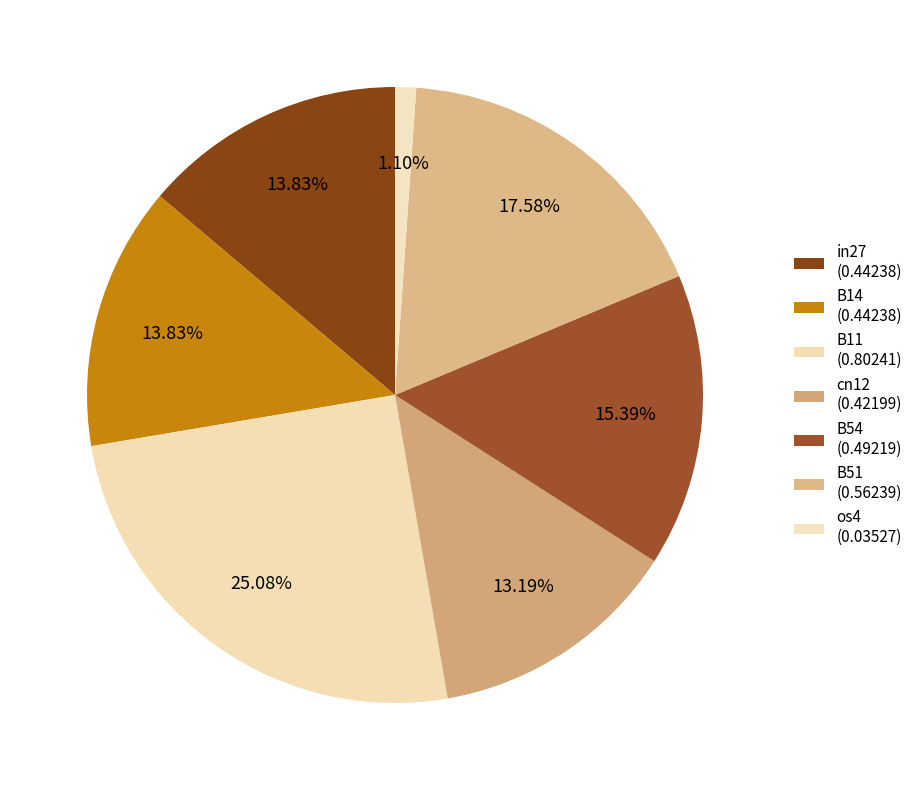

How many segments does this pie chart have?

7